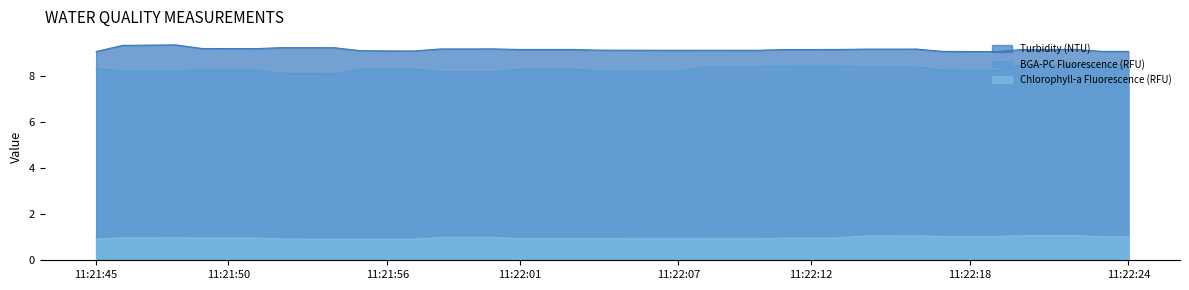

Which series has the largest total across all categories?

Turbidity (NTU)